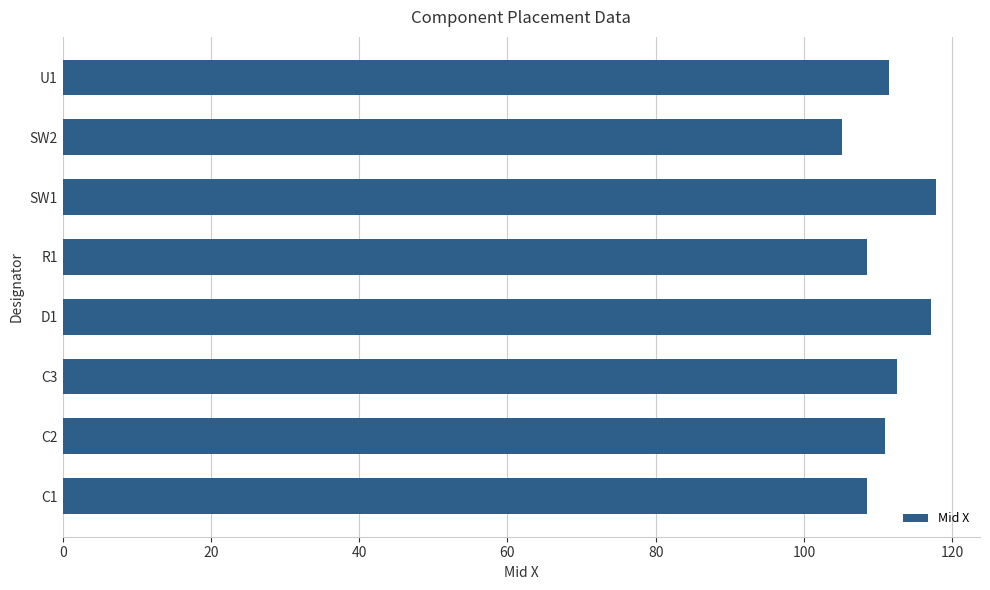

Reading bottom to top, what are all the values shown in this chart?

108.5	111.0	112.5	117.1	108.5	117.9	105.2	111.5